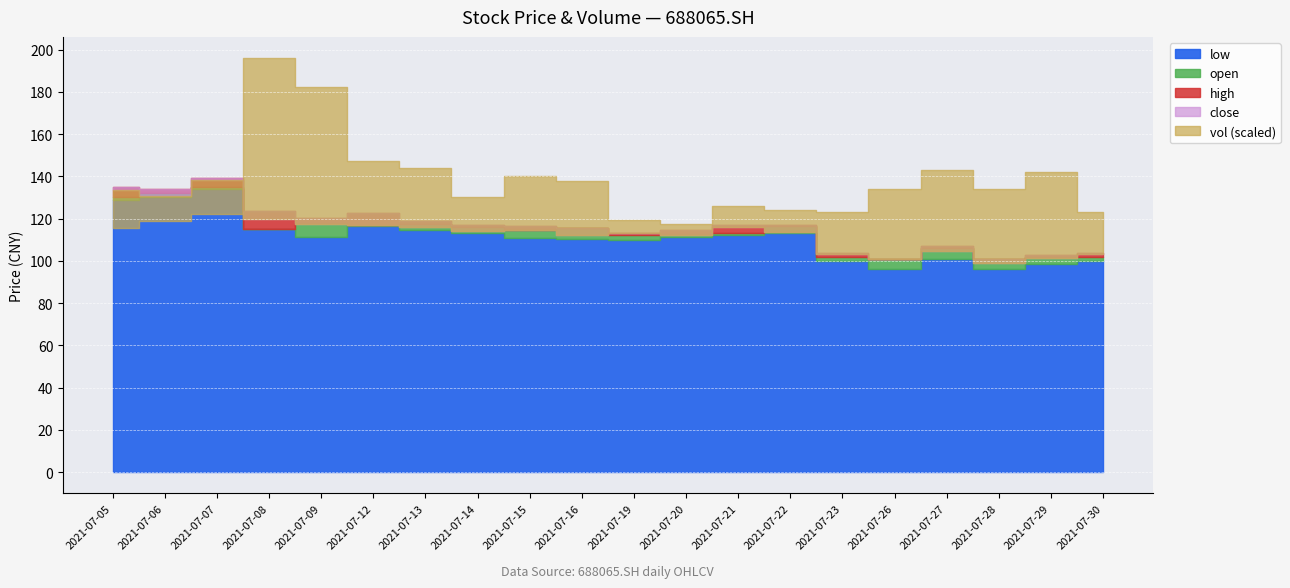

How many data points in low are less than 111?

8